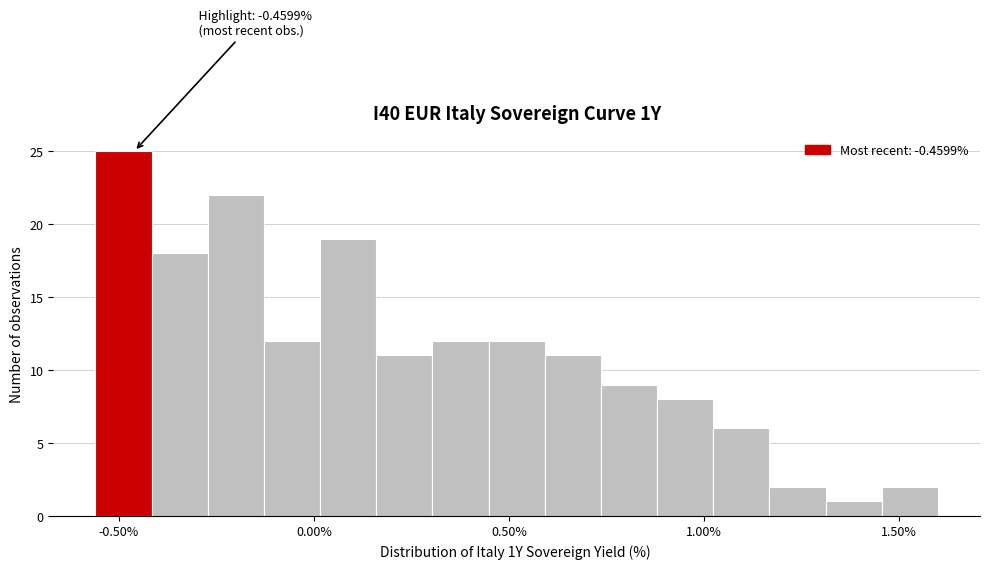

Around what value on the x-axis is the tallest bar? Give the approximate position of its centre, as read against the axis.

-0.50